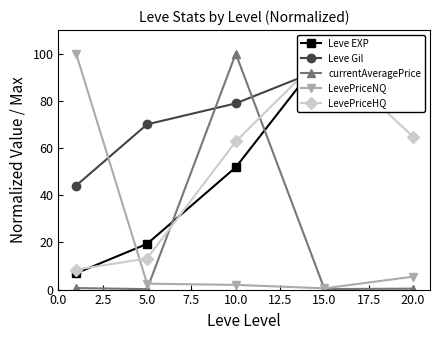

True or false: Leve EXP and LevePriceHQ intersect in this chart.

True